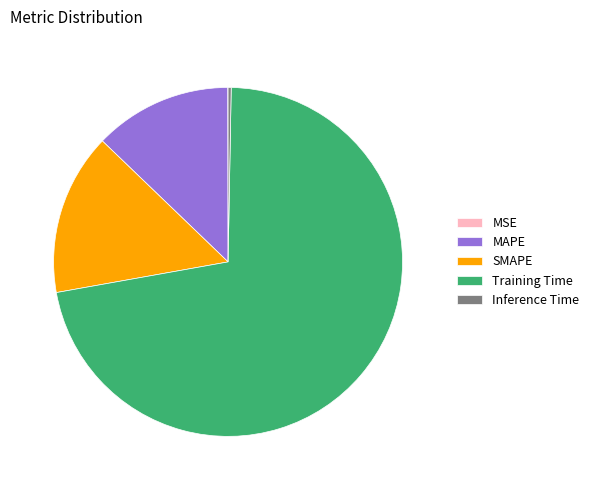

True or false: Training Time accounts for 64% of the total.

False